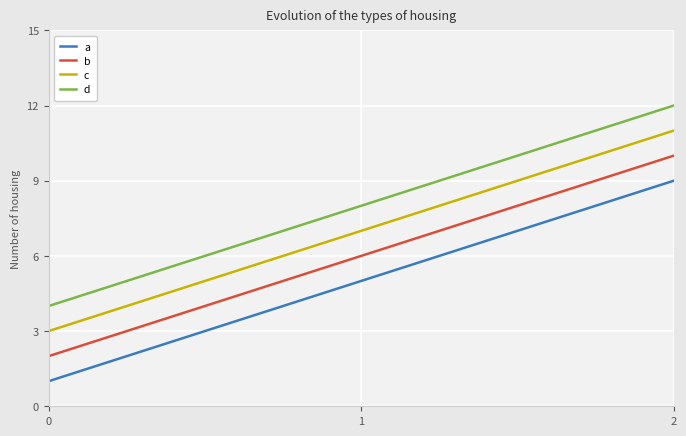

True or false: a has a value of 3 at 2.

False